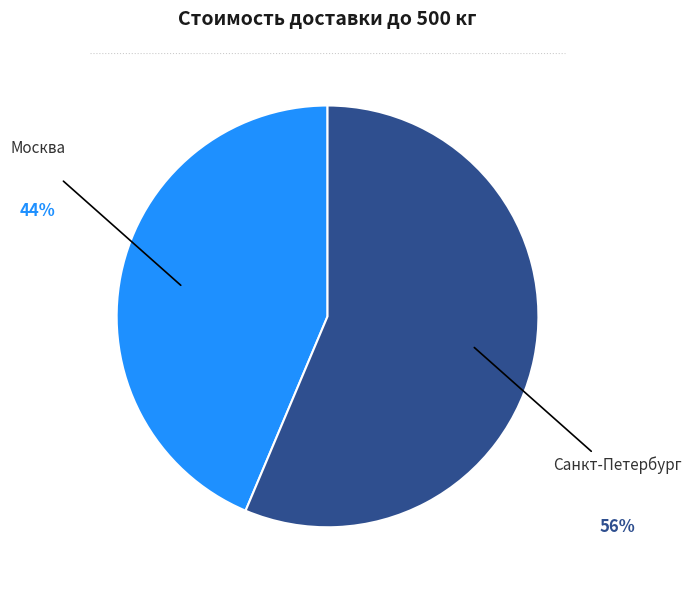

The Санкт-Петербург slice represents 51% of the pie. True or false?

False